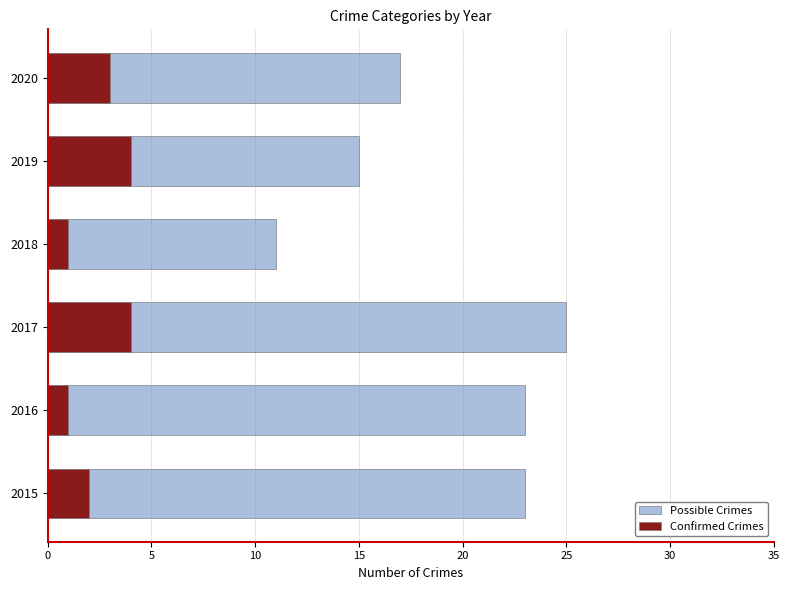

How many bars are there in total?

12